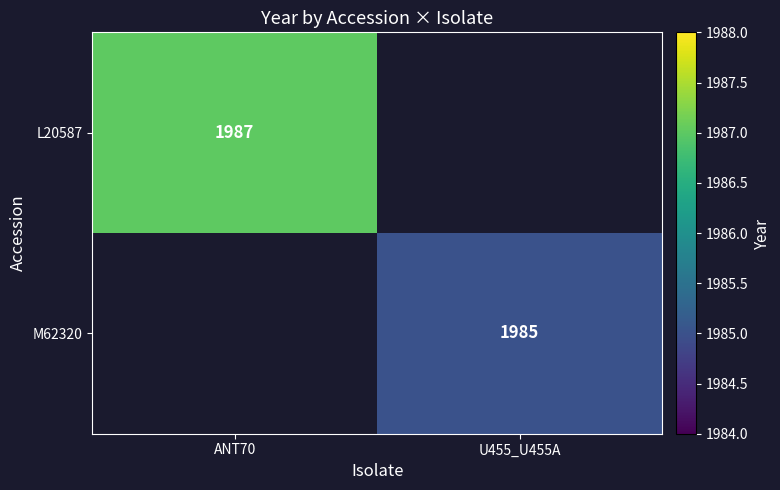

The value of L20587 at ANT70 is 1987. True or false?

True